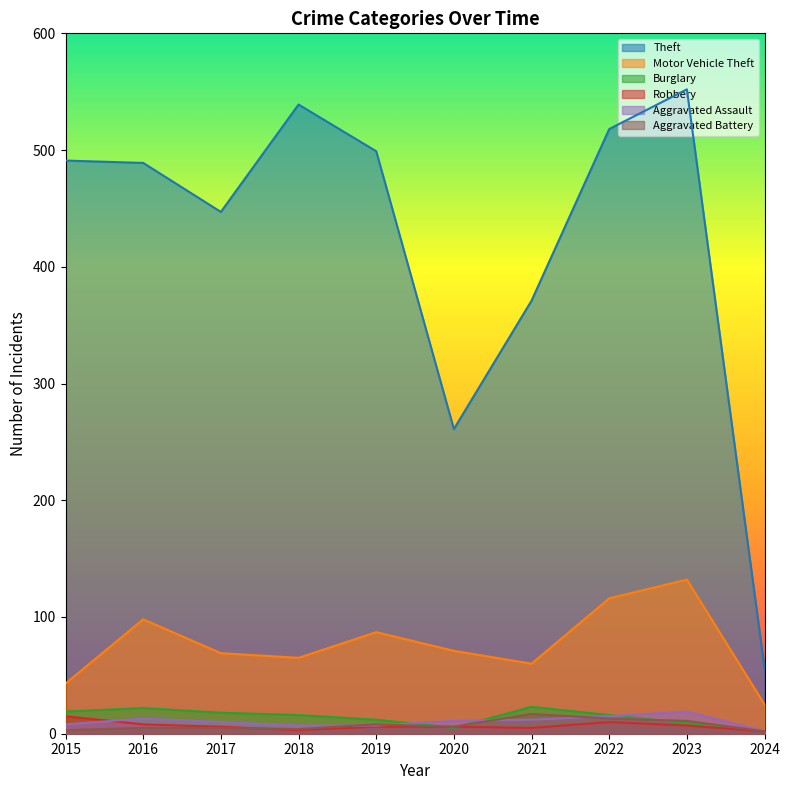

At which category is the sum across all series the highest?

2023